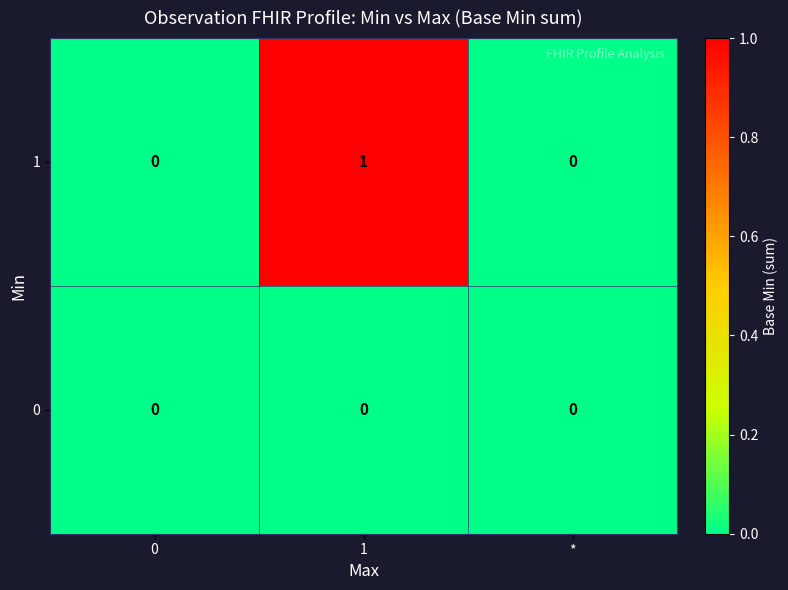

List the series in order of their overall mean, highest first.

1, 0